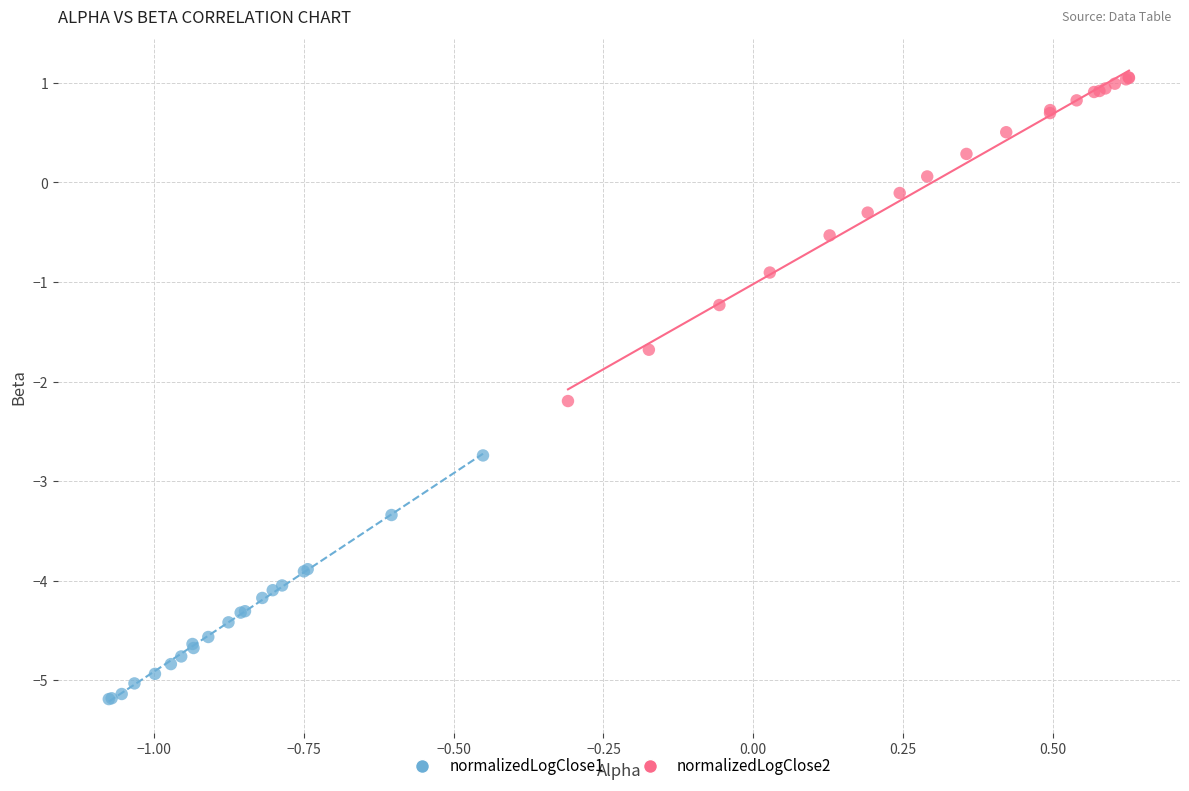

Which series reaches the maximum Y coordinate?

normalizedLogClose2